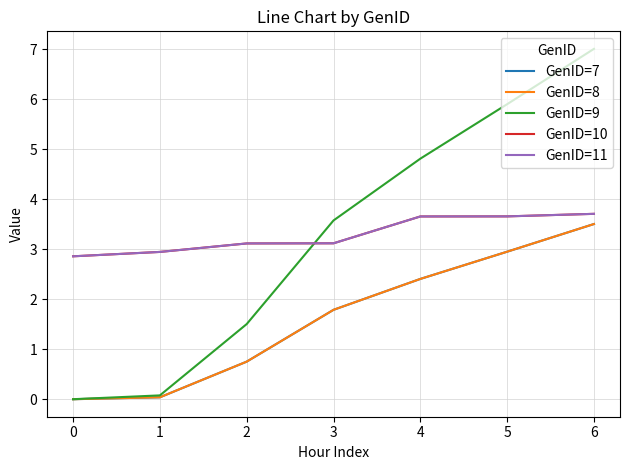

What is the difference between the maximum and minimum values in the GenID=11 series?

0.8